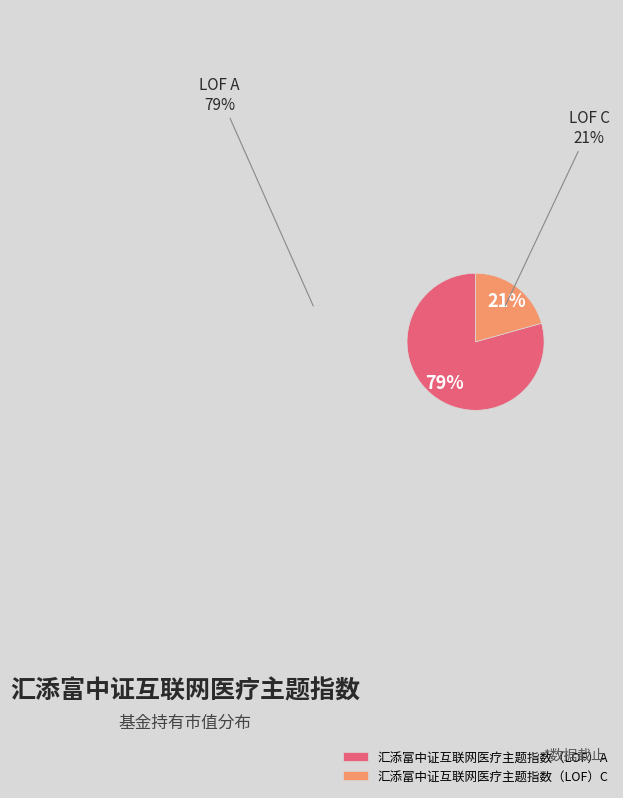

To the nearest percent, what percentage of the pie is 汇添富中证互联网医疗主题指数（LOF）A?

79%